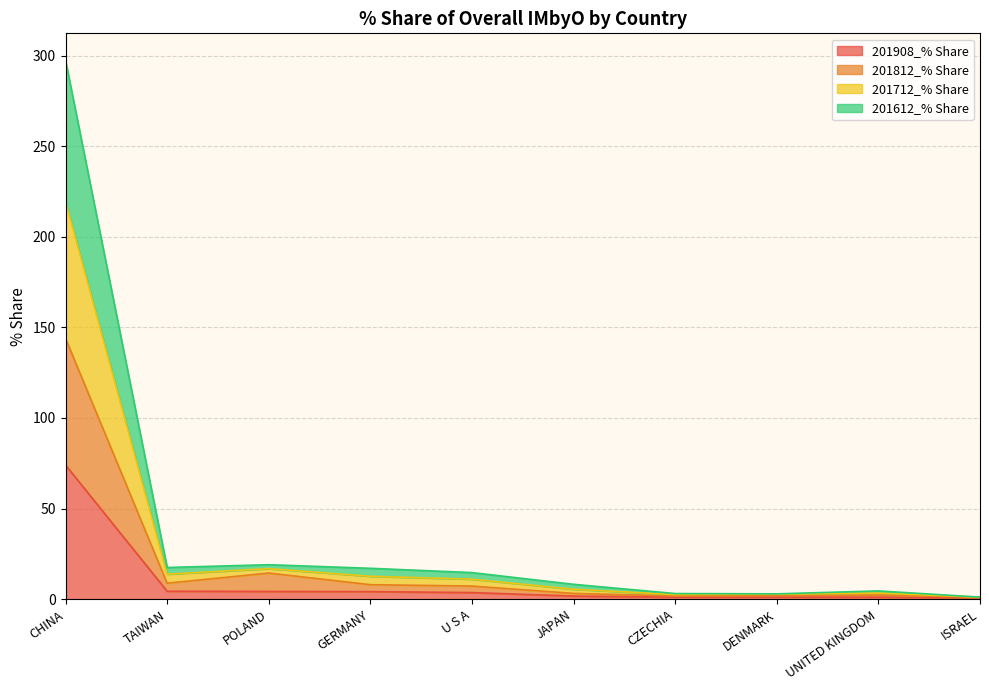

What is the maximum value for 201908_% Share?

74.0